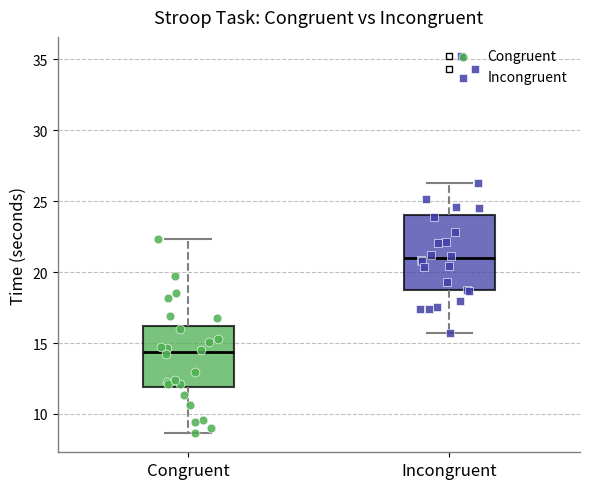

Reading left to right, transcribe this box plot: for each box, give where its median line is, the range the box spans, and where its two whiskers end, as read against the y-axis. The values are not printed on the chart, so give them approximately, as read against the axis.

Congruent: median 14.5, box 12.0 to 16.0, whiskers 8.5 to 22.5
Incongruent: median 21.0, box 18.5 to 24.0, whiskers 15.5 to 26.5